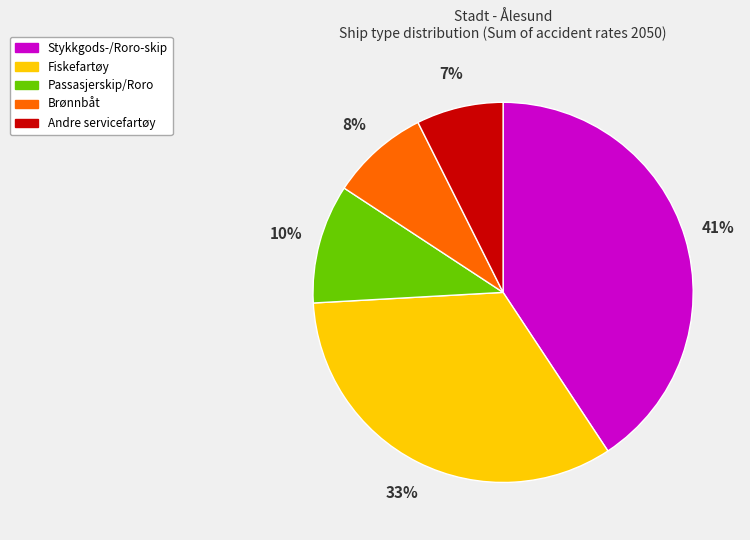

Is the sum of Andre servicefartøy and Fiskefartøy greater than half?

No